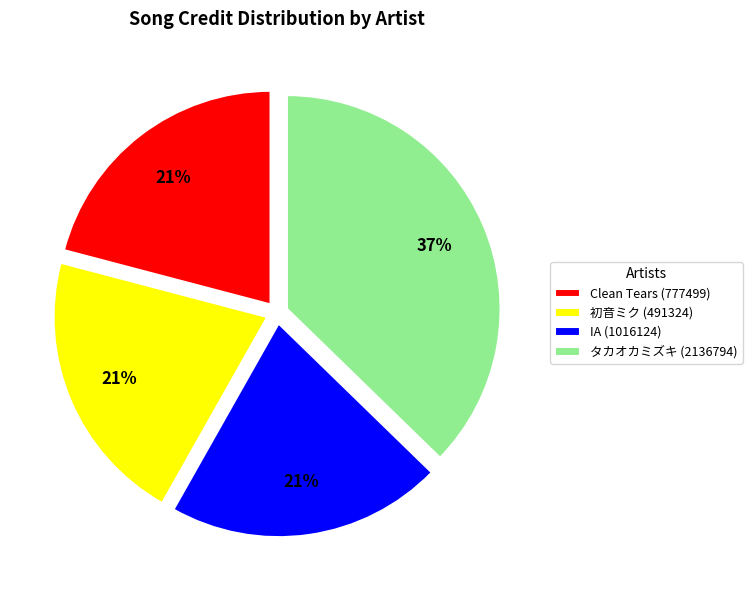

Approximately how many times larger is the value at タカオカミズキ (2136794) compared to Clean Tears (777499)?

1.8